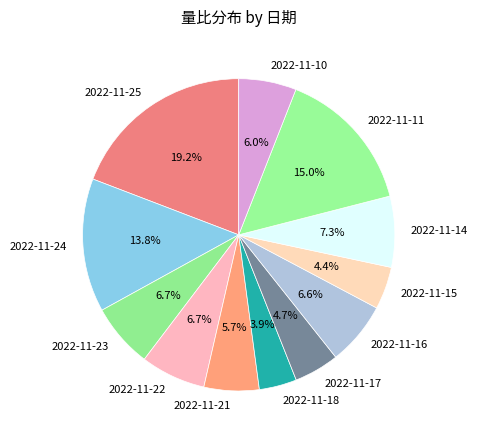

Does any single category account for the majority?

No